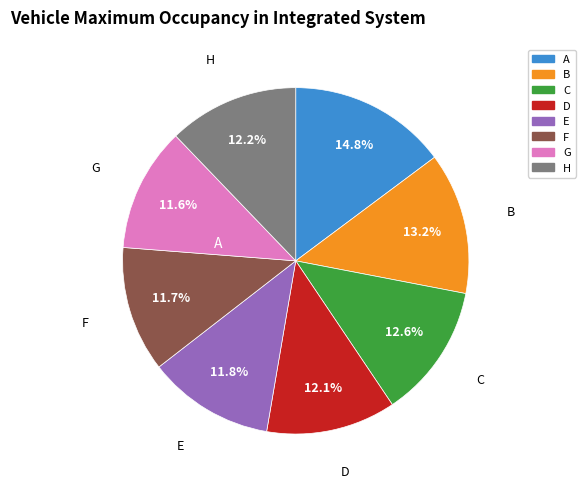

What percentage do E and F together represent?

23.5%